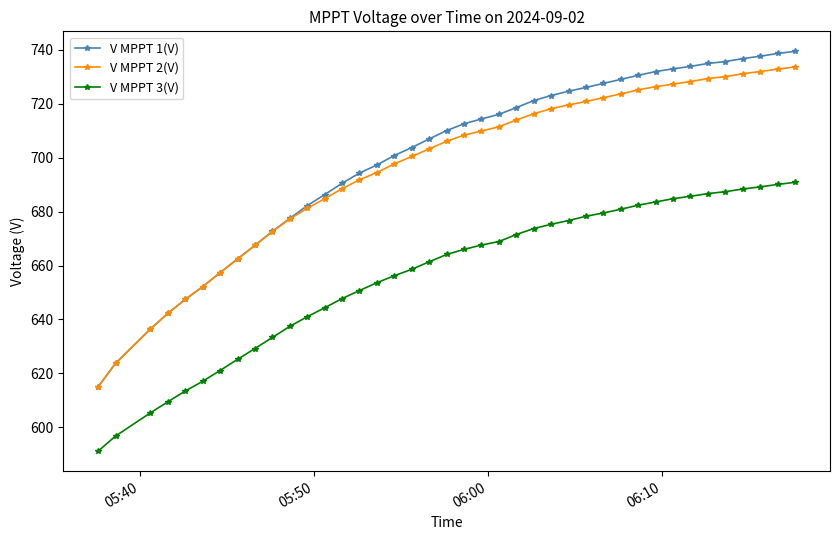

Rank the series by their maximum value, from highest to lowest.

V MPPT 1(V), V MPPT 2(V), V MPPT 3(V)